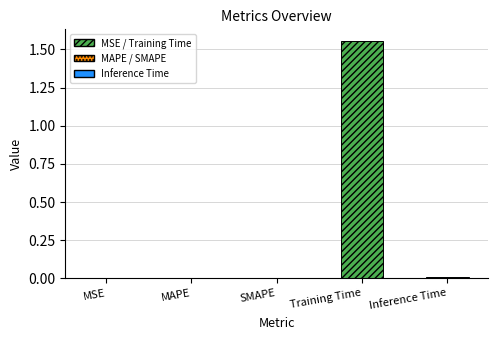

Which category has the highest value across all series?

Training Time